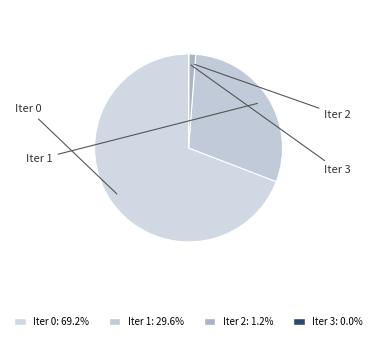

Rank the categories by value from lowest to highest.

3, 2, 1, 0